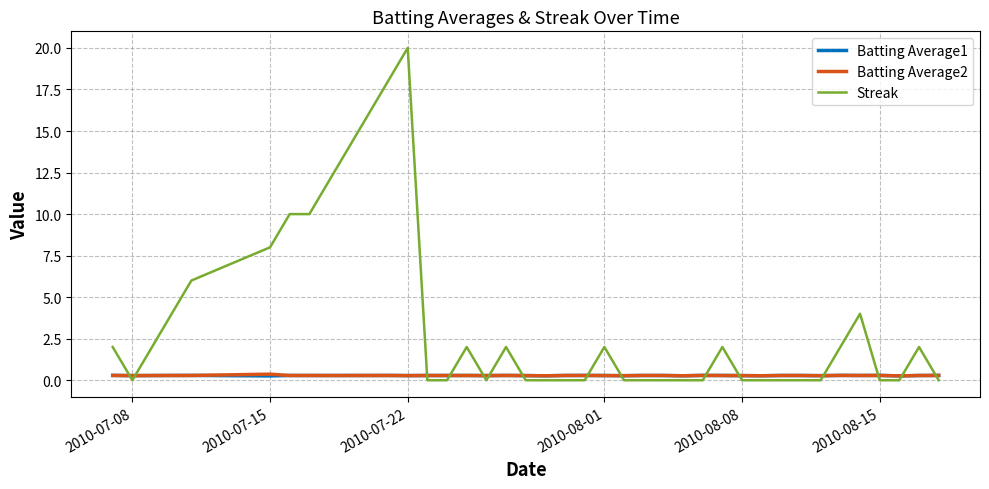

Which series has the largest total across all categories?

Streak